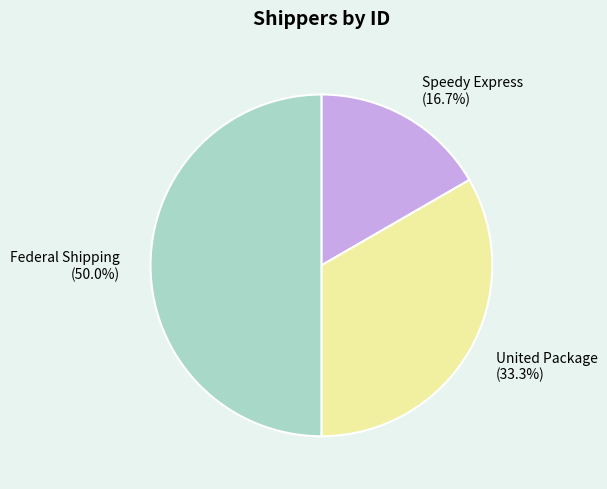

True or false: United Package accounts for 39% of the total.

False